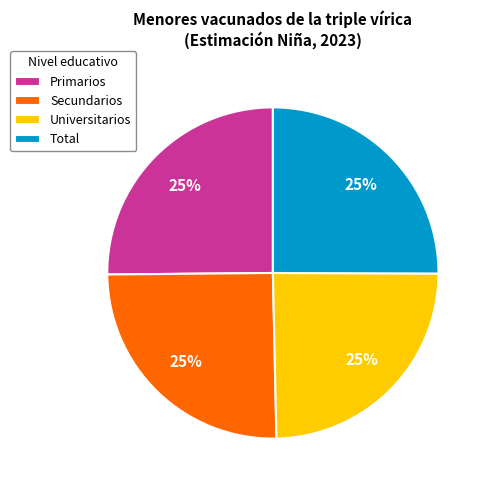

The Universitarios slice represents 25% of the pie. True or false?

True